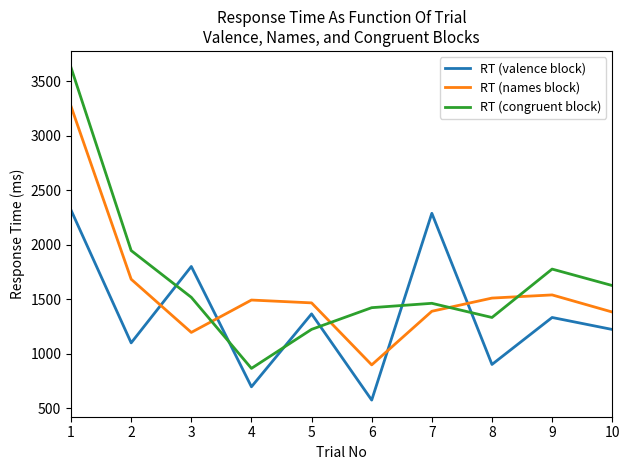

What is the total value across all series at 4?

3053